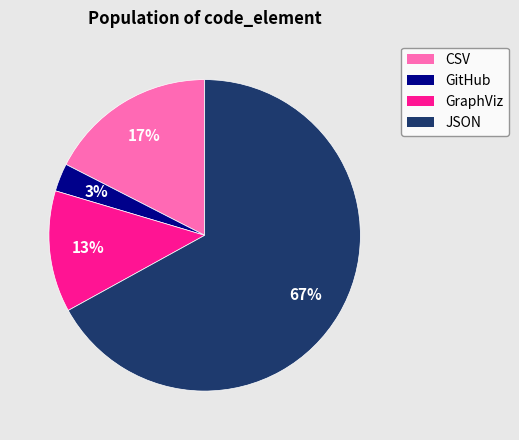

Count the number of slices in the pie.

4